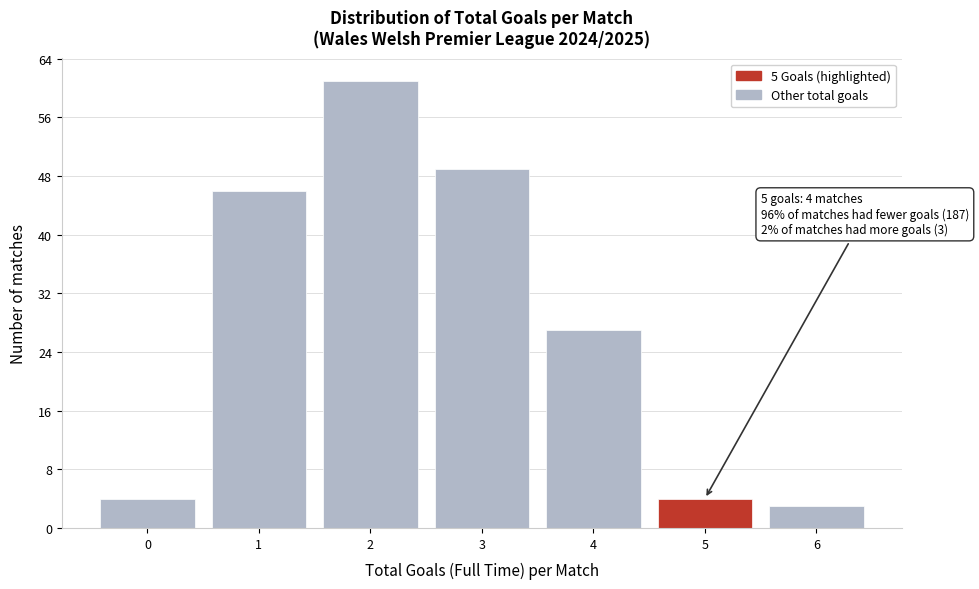

Reading left to right, list all the values displayed in this chart.

4	46	61	49	27	4	3